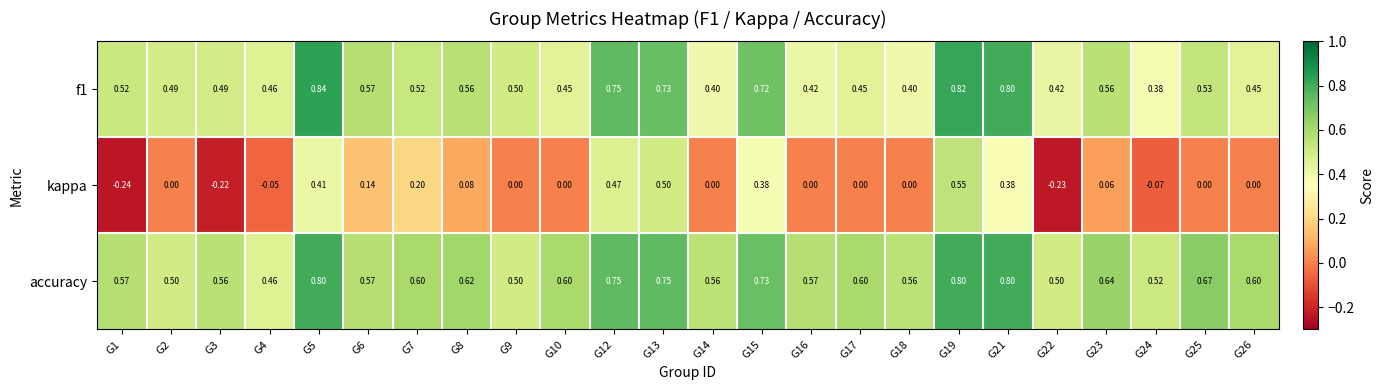

Is the value of f1 at G22 greater than the value of accuracy at G23?

No